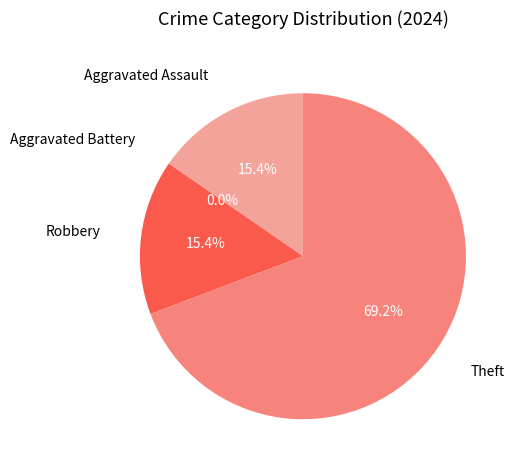

Does Robbery represent more than half of the total?

No